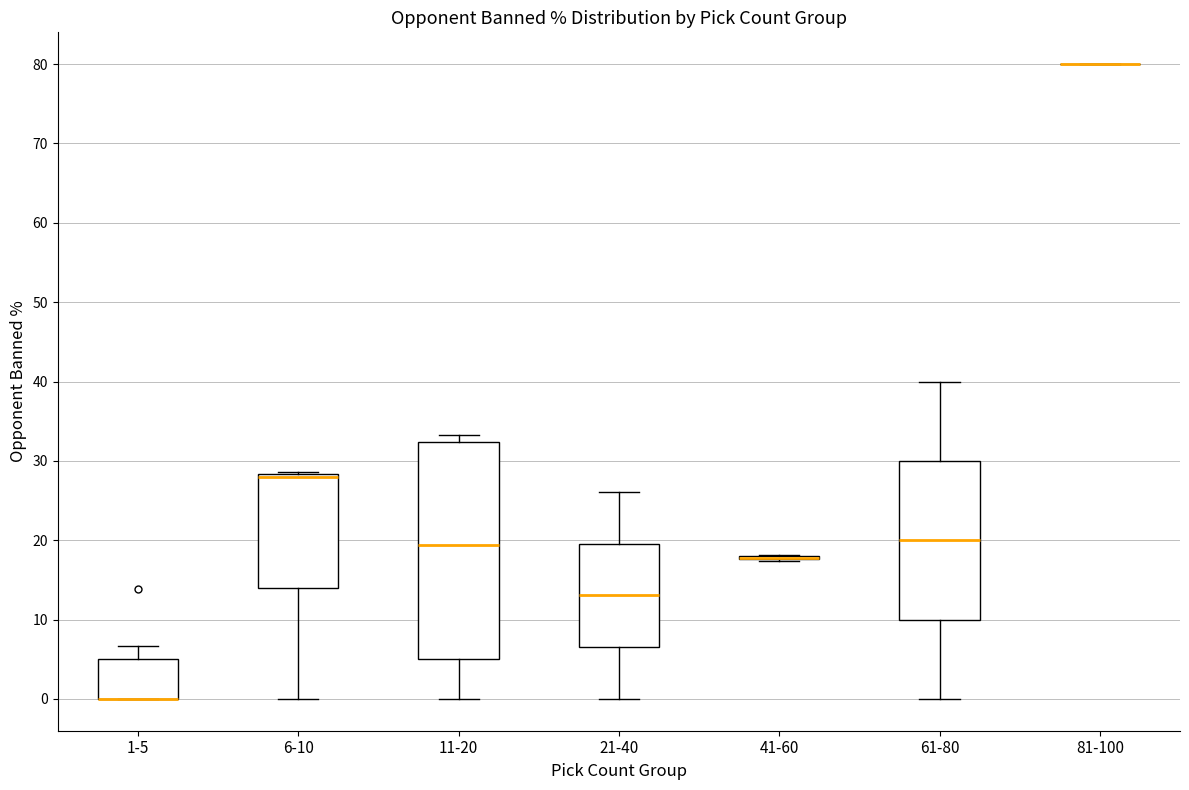

Where does the median line of the box for 21-40 sit on the y-axis? The values are not printed on the chart, so give them approximately, as read against the axis.

13